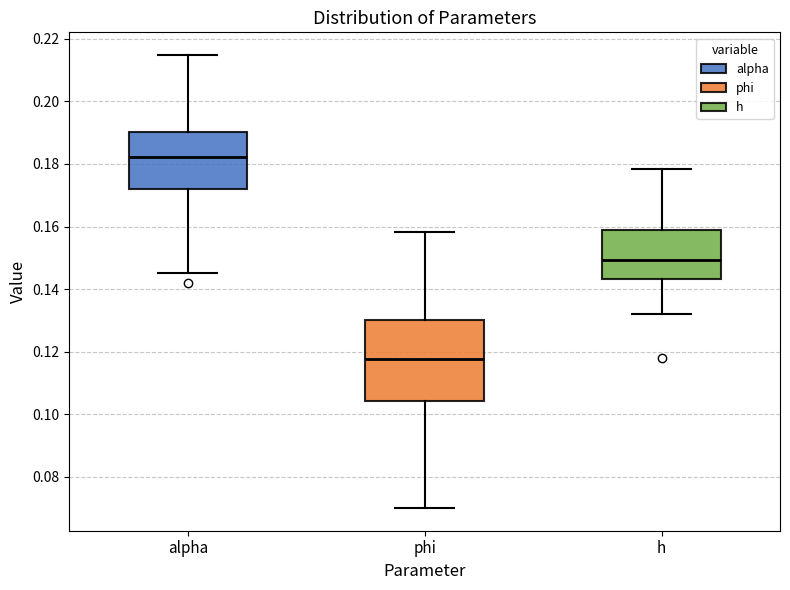

Reading left to right, read every box against the y-axis: the position of its median line, the range the box covers, and the ends of its whiskers. The values are not printed on the chart, so give them approximately, as read against the axis.

alpha: median 0.182, box 0.172 to 0.190, whiskers 0.146 to 0.214
phi: median 0.118, box 0.104 to 0.130, whiskers 0.070 to 0.158
h: median 0.150, box 0.144 to 0.158, whiskers 0.132 to 0.178